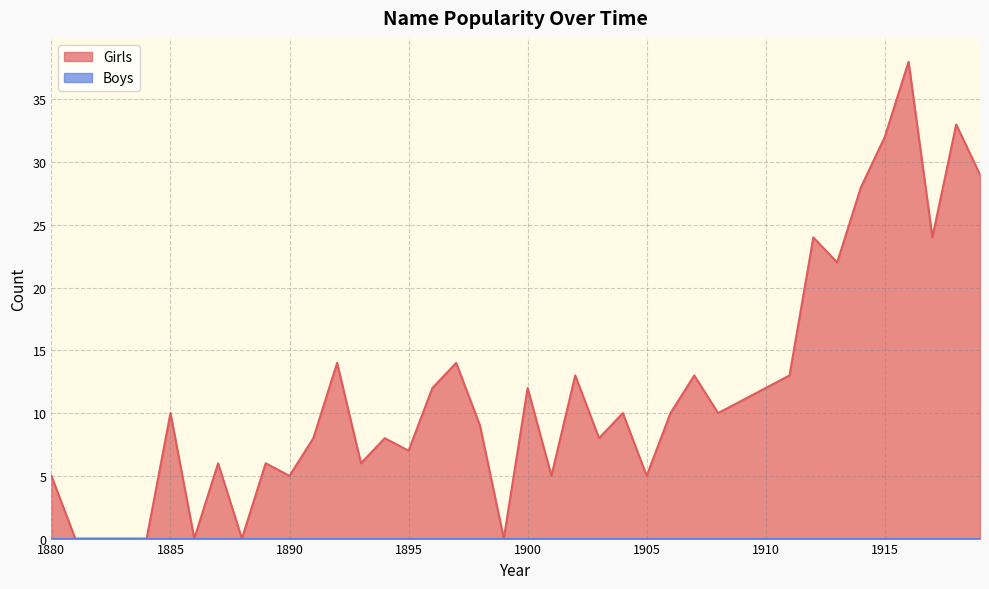

Which label corresponds to the smallest value in the chart?

1881